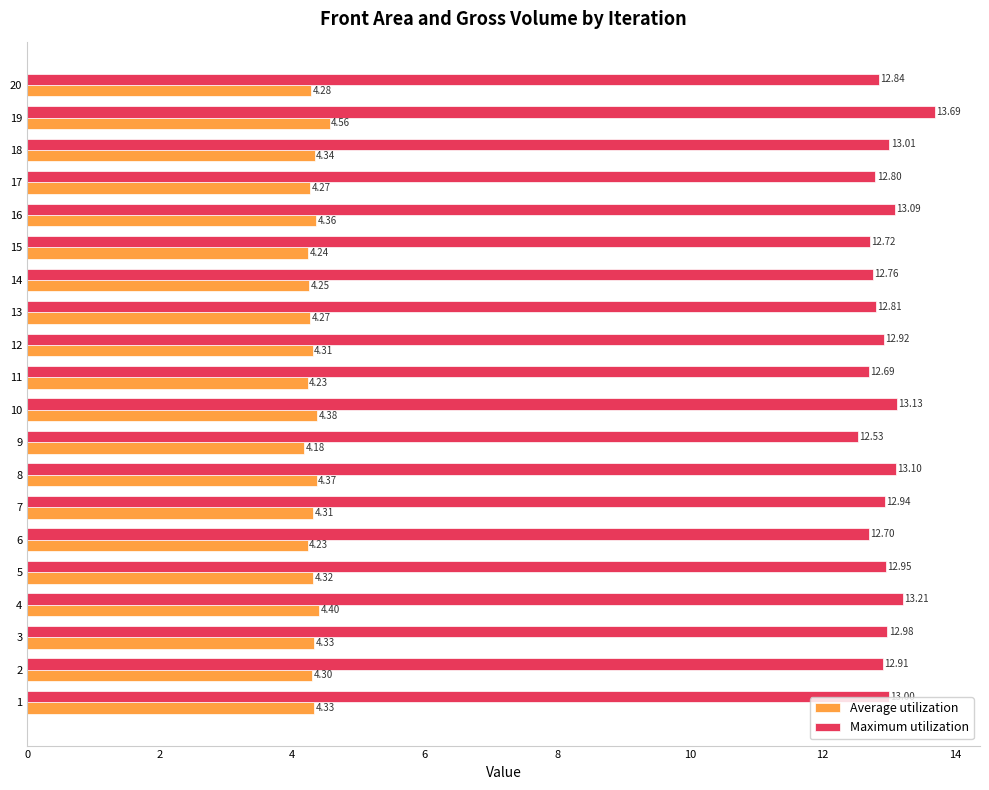

What is the sum of all Average utilization values?

86.3